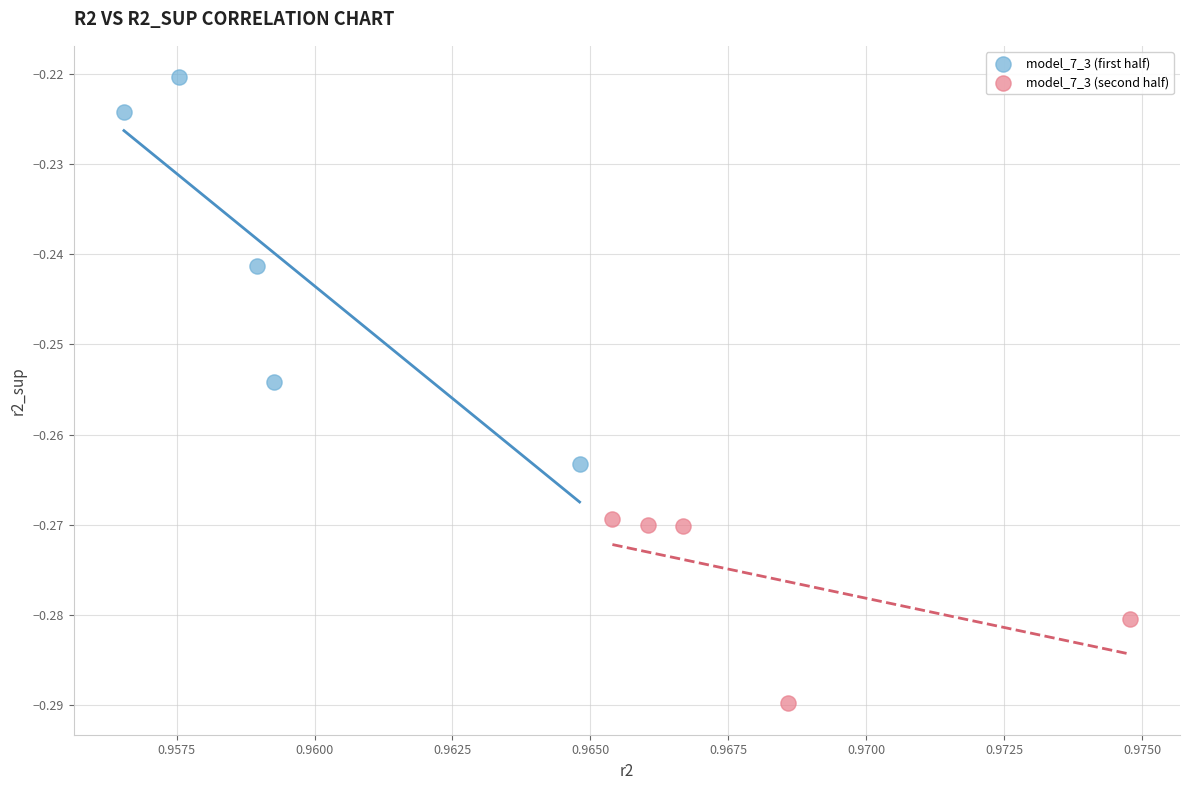

Which series reaches the maximum Y coordinate?

model_7_3 (first half)